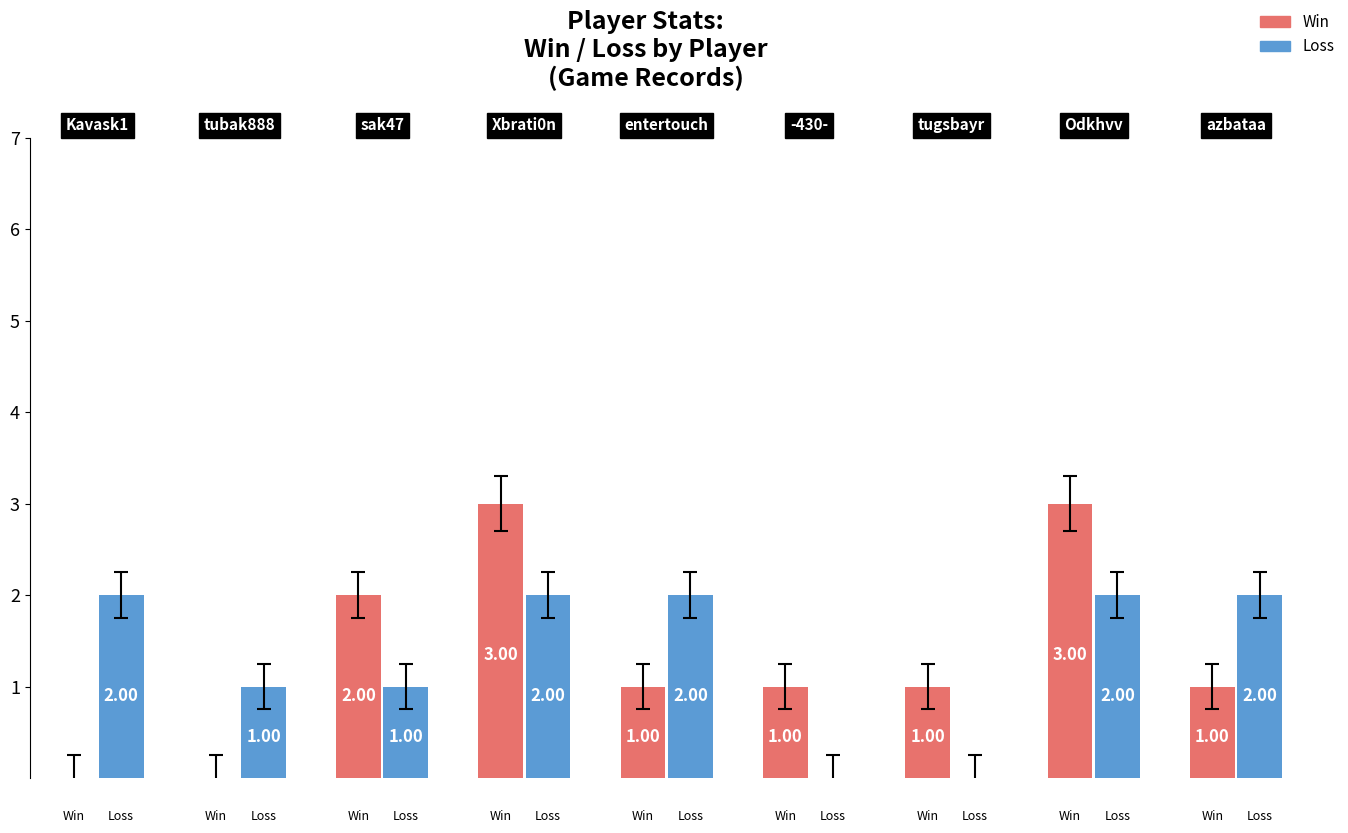

Is it true that Loss equals 1 at Xbrati0n?

False